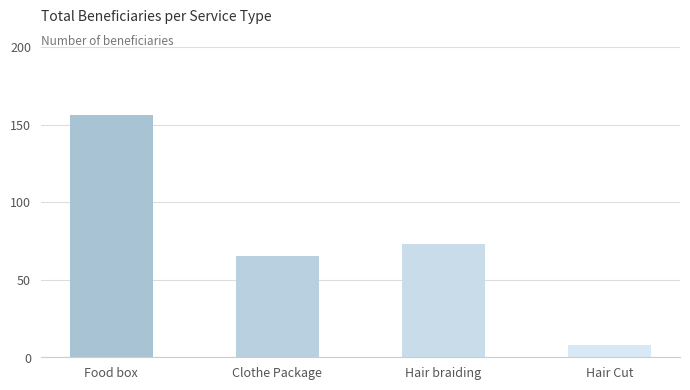

Which has a higher value, Hair Cut or Food box?

Food box